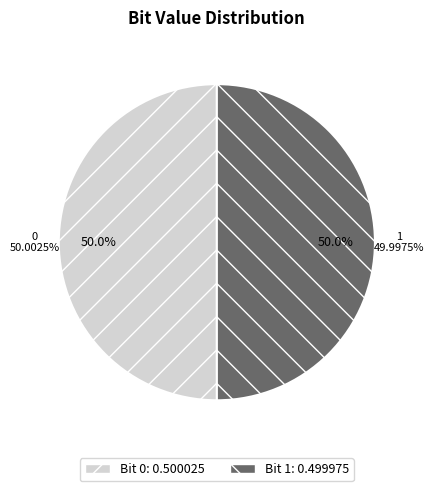

Which category accounts for the majority?

0 (0.500025)